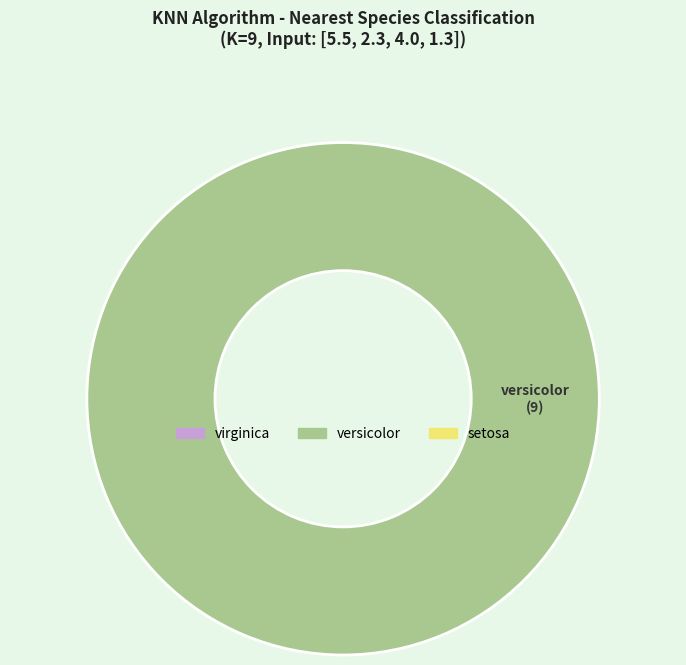

Is there a majority slice in this chart?

Yes